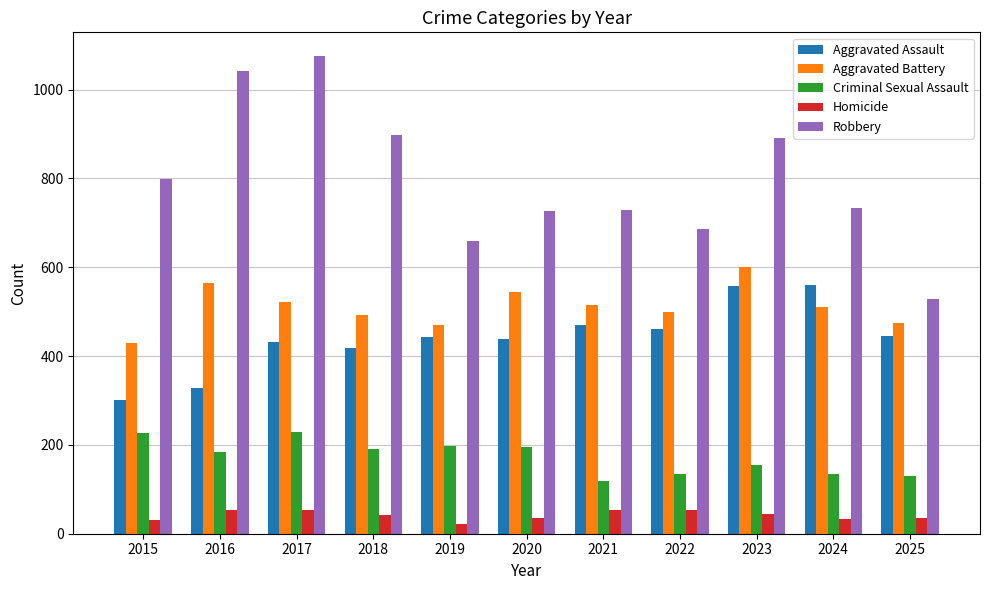

What is the total value across all series at 2020?

1939